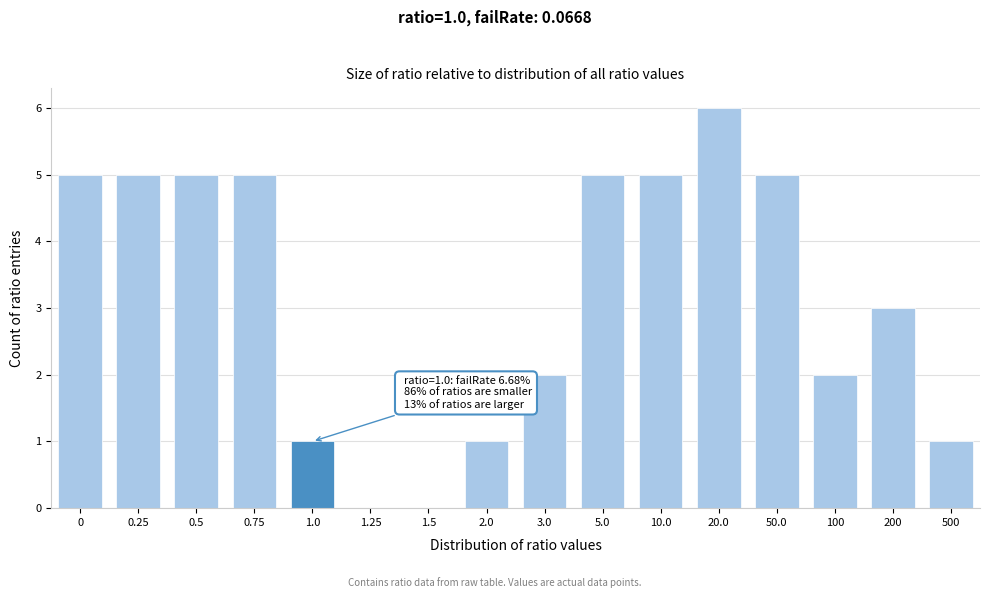

Reading left to right, list all the values displayed in this chart.

0=5	0.25=5	0.5=5	0.75=5	1.0=1	1.25=0	1.5=0	2.0=1	3.0=2	5.0=5	10.0=5	20.0=6	50.0=5	100=2	200=3	500=1